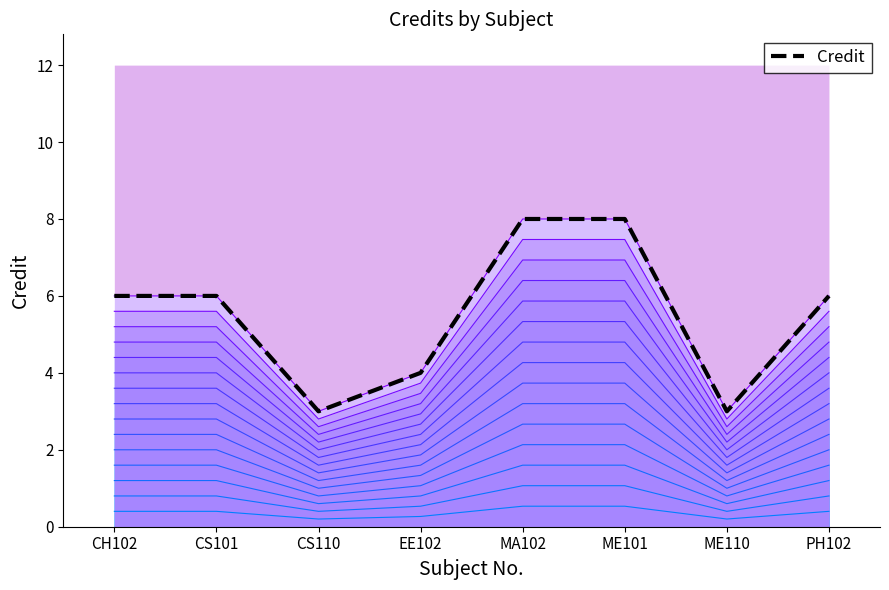

Reading right to left, list all the values displayed in this chart.

6	3	8	8	4	3	6	6